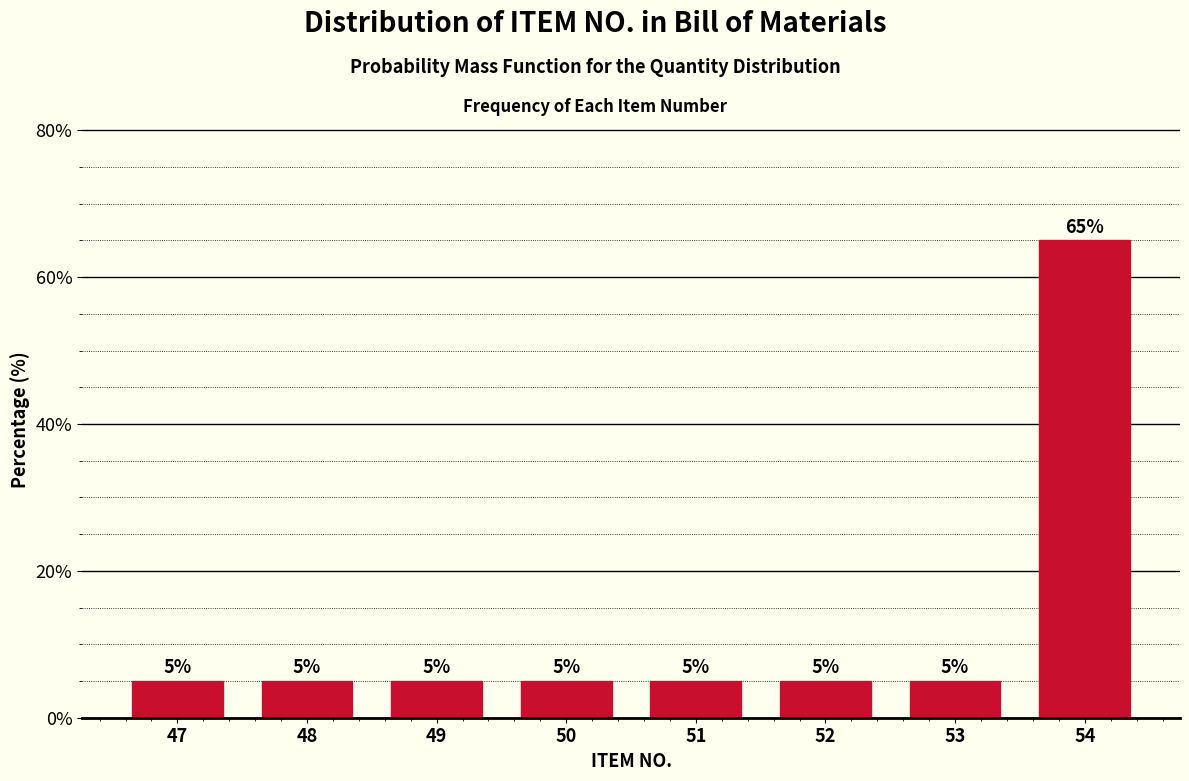

Reading left to right, what are all the values shown in this chart?

47=5	48=5	49=5	50=5	51=5	52=5	53=5	54=65